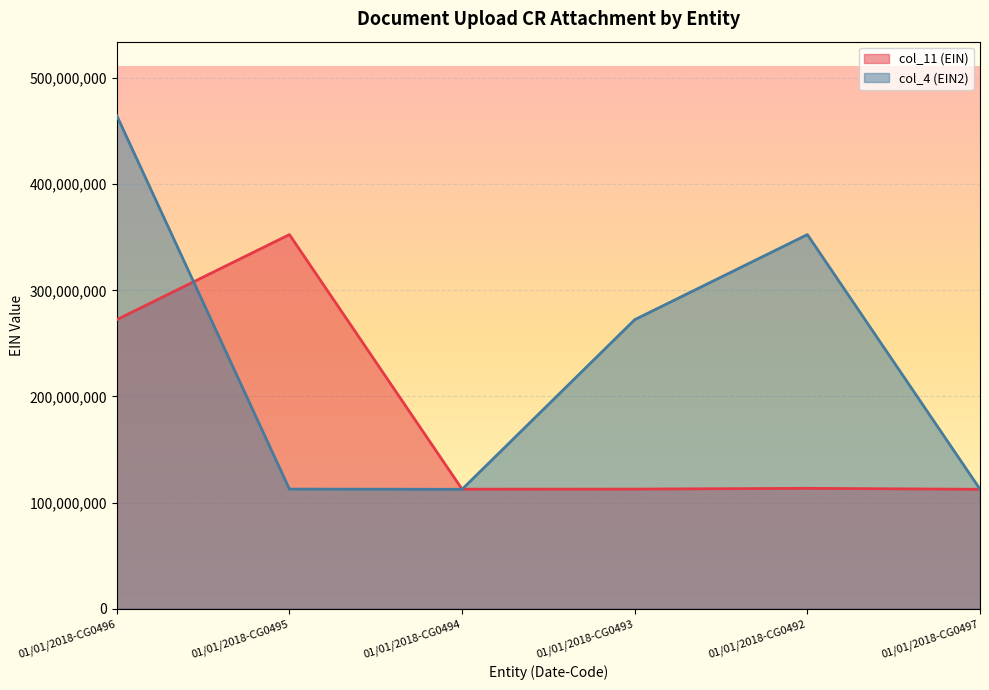

At which category does the chart reach its peak across all series?

01/01/2018-CG0496